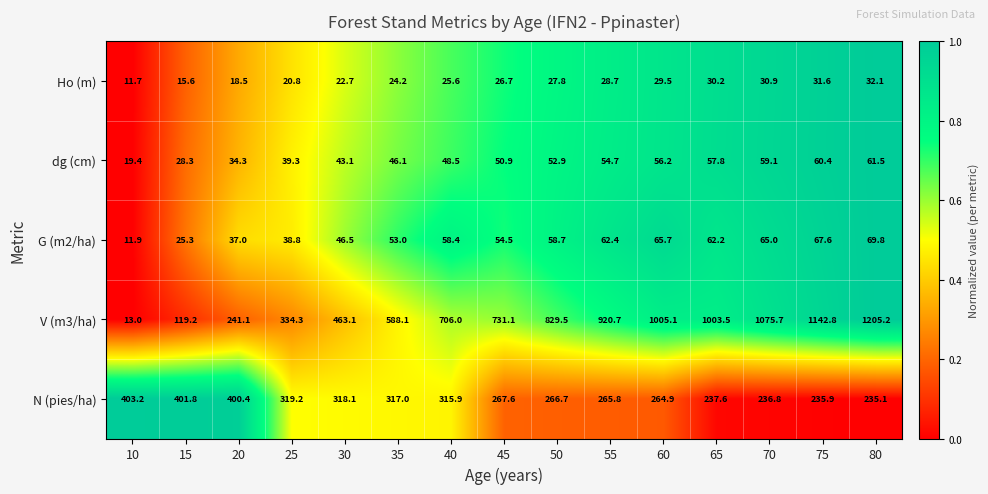

True or false: N (pies/ha) has a value of 403.2 at 10.

True